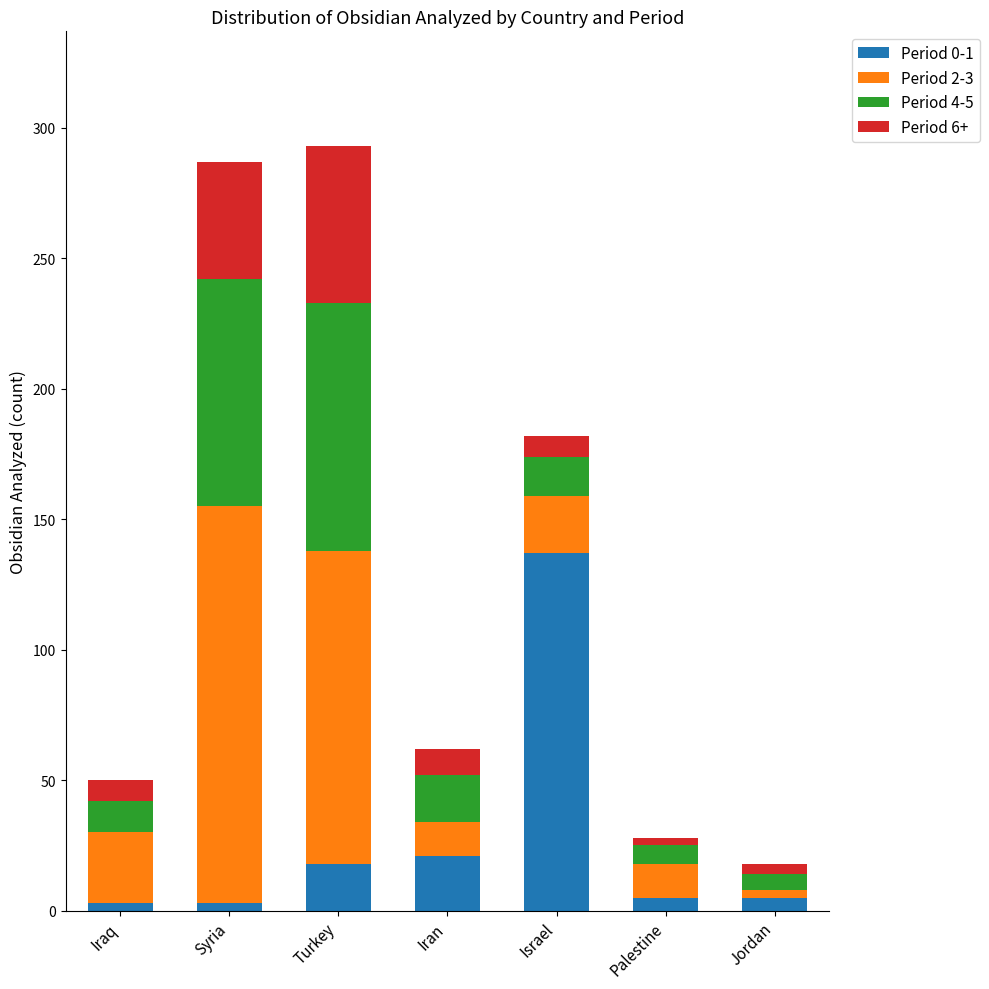

Which category has the highest value in the Period 0-1 series?

Israel